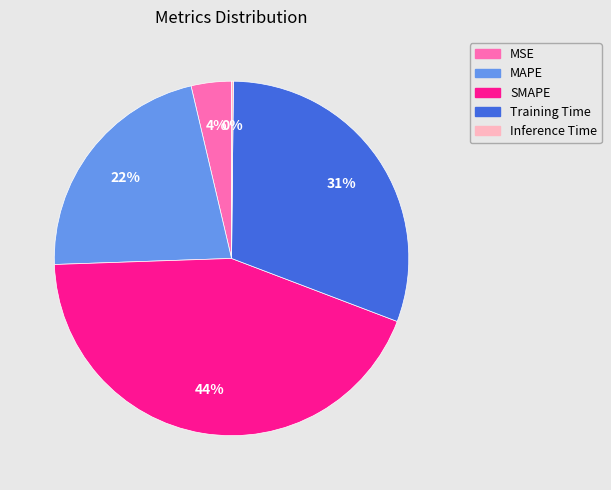

Is it true that MSE is 4% of the pie?

True